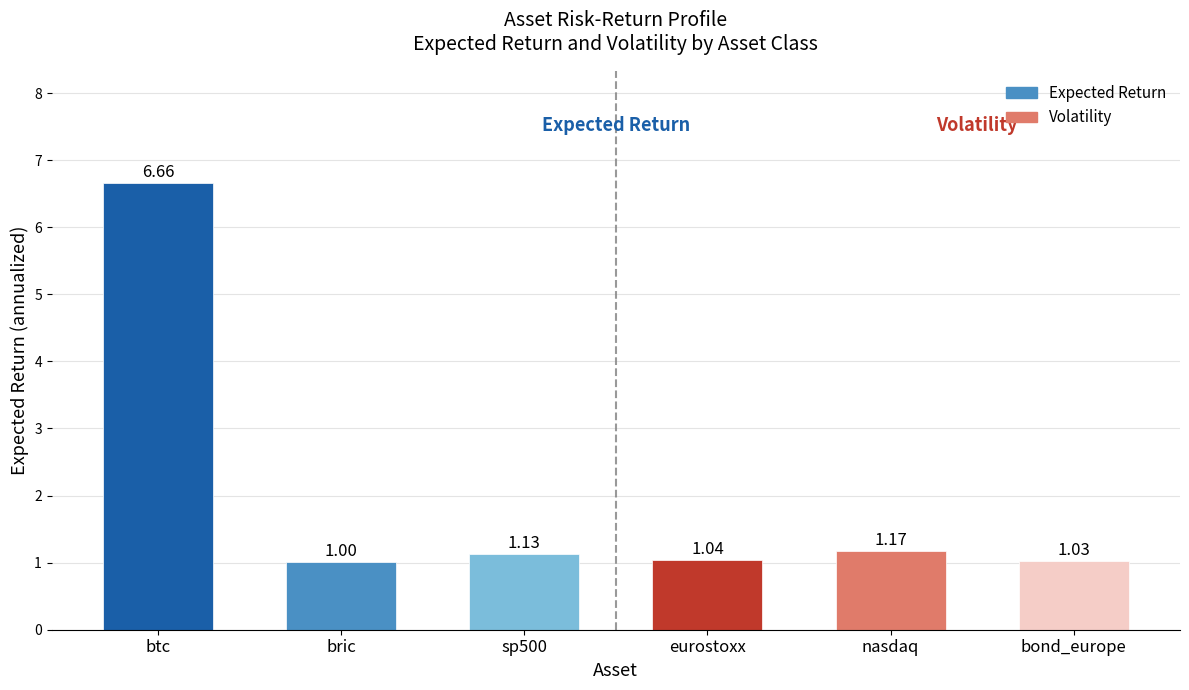

What position from the right is eurostoxx?

3